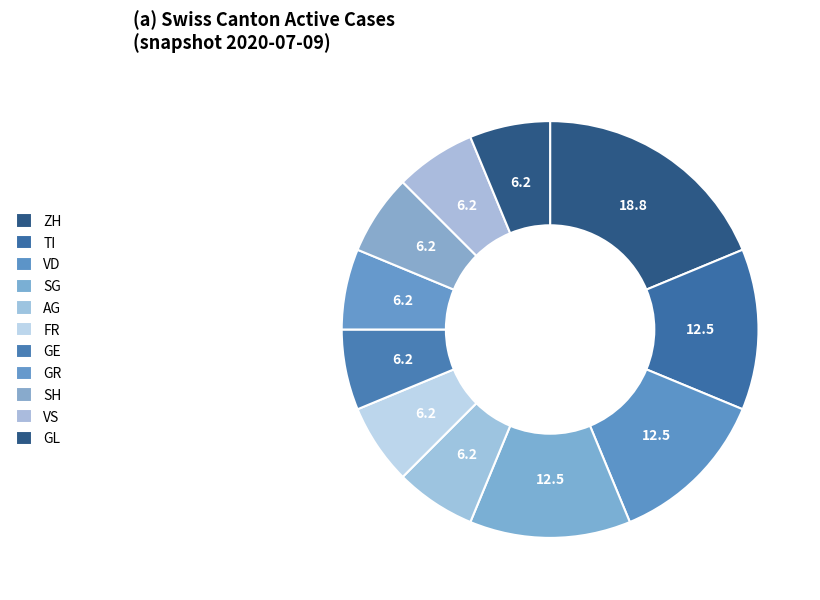

What is the smallest slice in the pie chart?

AG